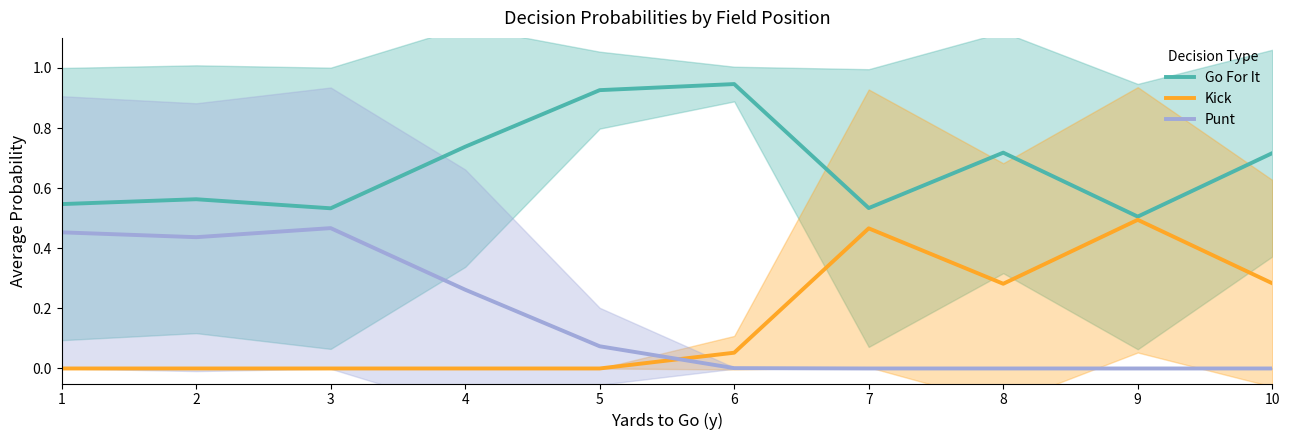

True or false: Go For It and Punt cross at least once.

False